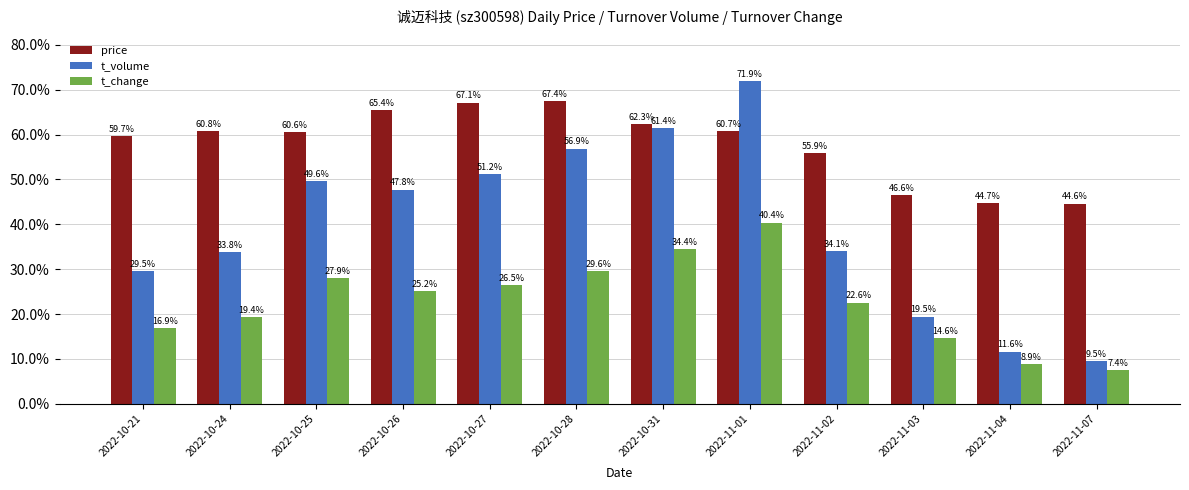

What is the label of the 10th bar from the left?

2022-11-03